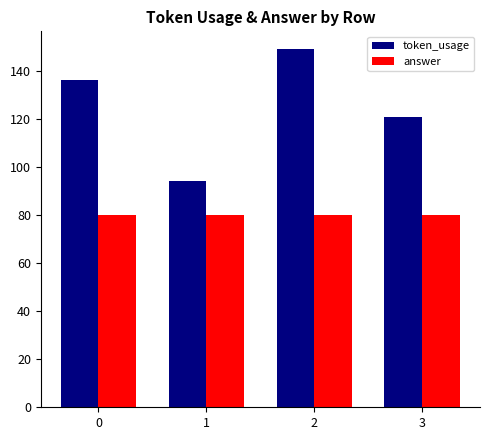

What is the sum of the answer values at 1 and 2?

160